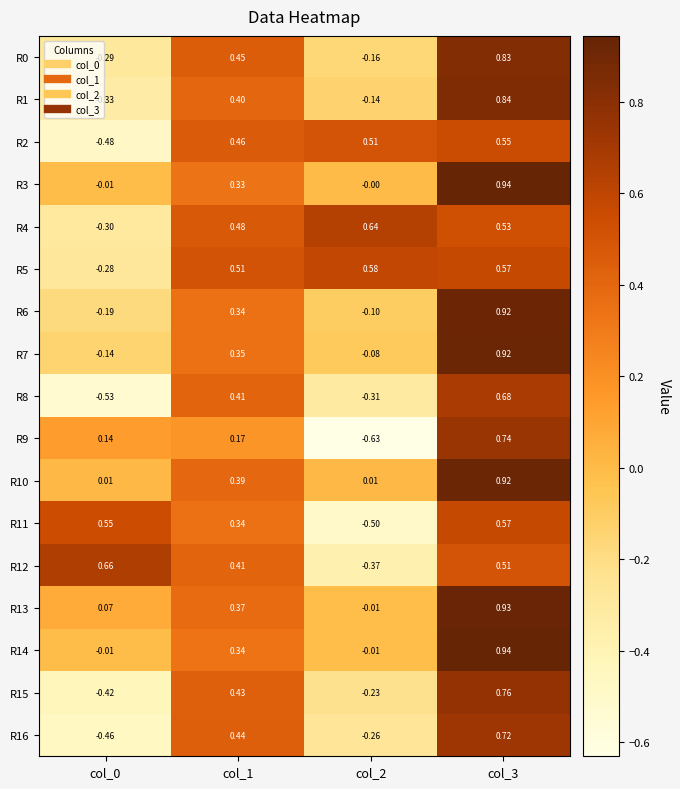

What is the spread (max minus min) of values at col_3?

0.4